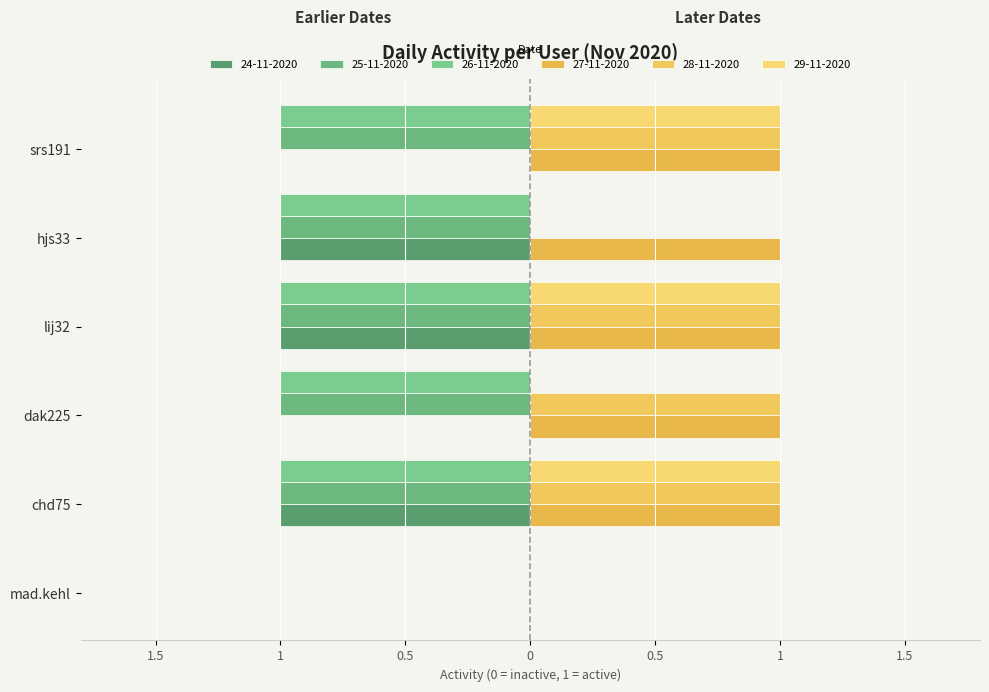

What position from the right is hjs33?

2